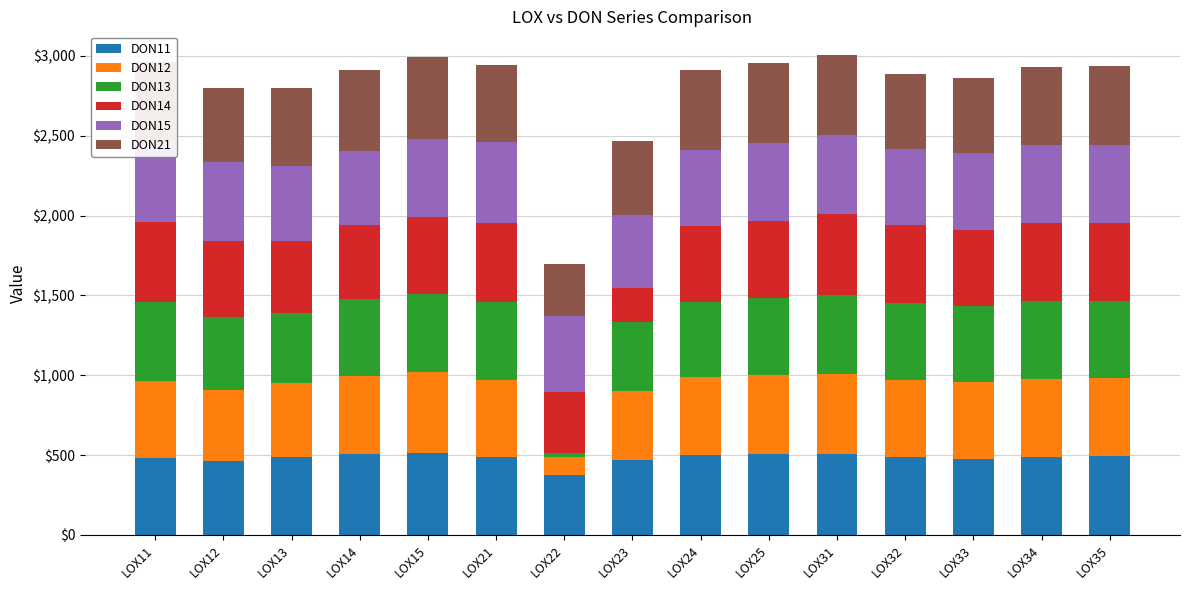

Rank the categories by DON12 value from highest to lowest.

LOX15, LOX31, LOX25, LOX14, LOX24, LOX34, LOX35, LOX21, LOX32, LOX33, LOX11, LOX13, LOX12, LOX23, LOX22